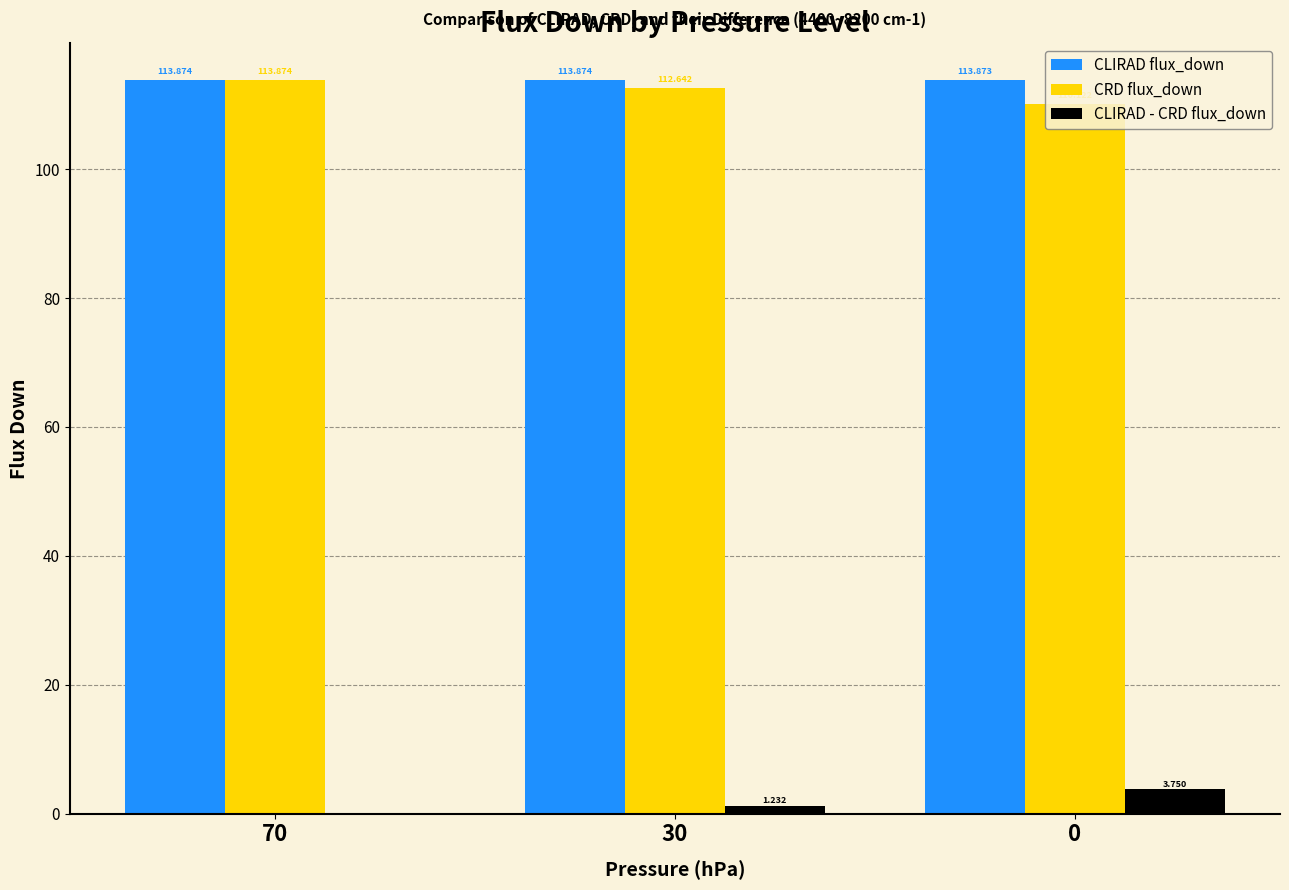

What is the approximate value of CRD flux_down at 0?

110.1